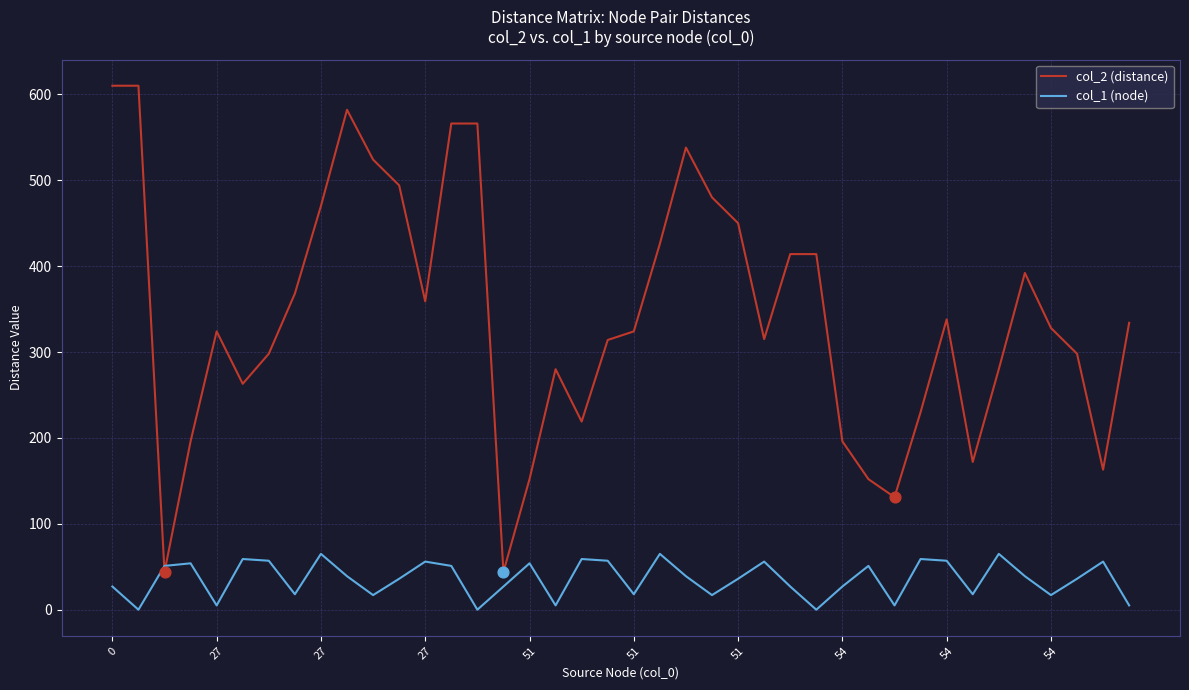

Which series has the widest spread of values?

col_2 (distance)